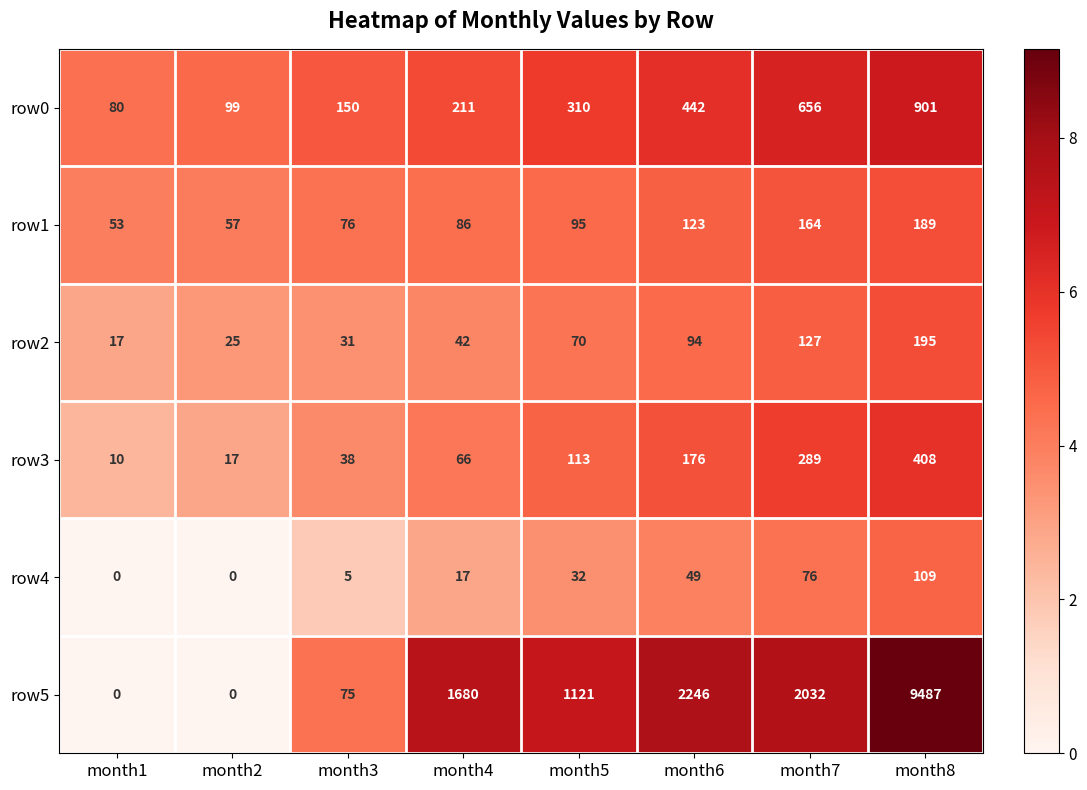

What is the difference between the row3 values at month2 and month4?

49